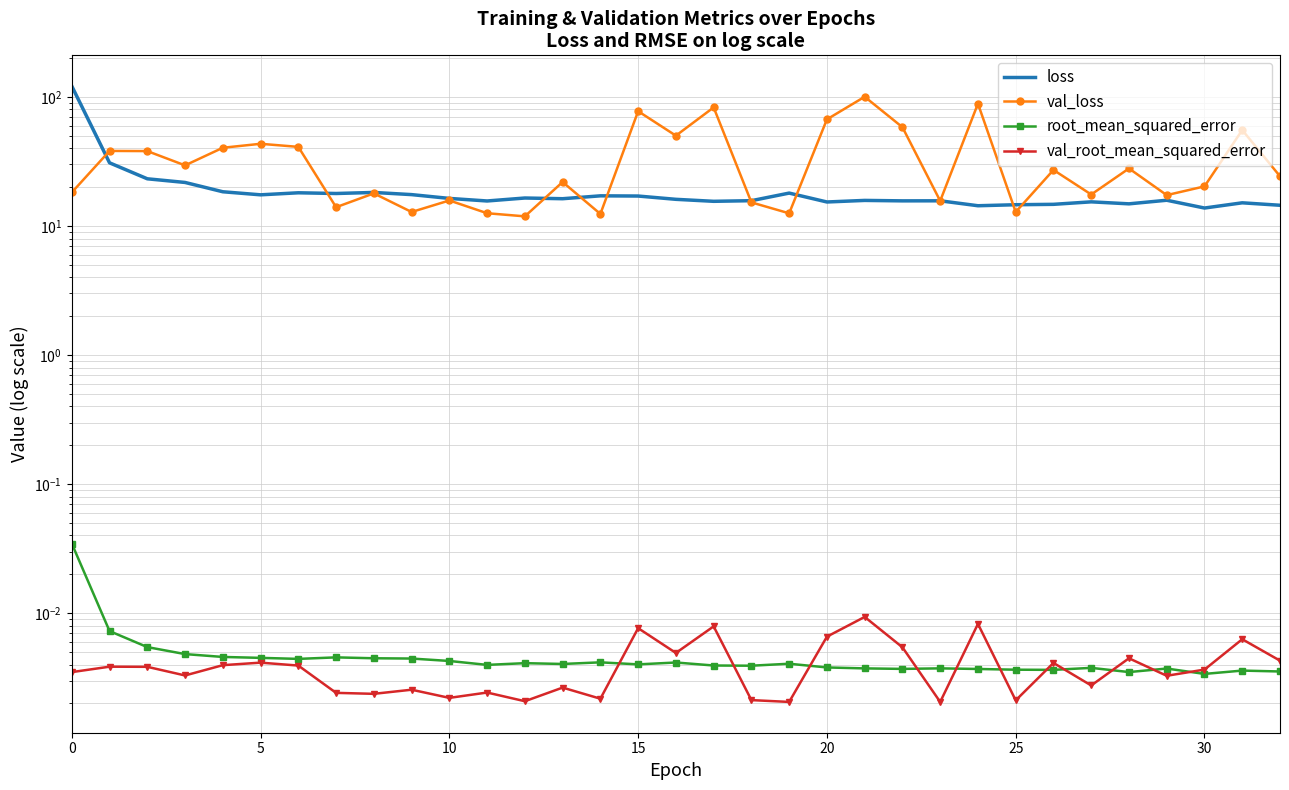

Is the value of val_loss at 35 greater than the value of loss at 15?

No